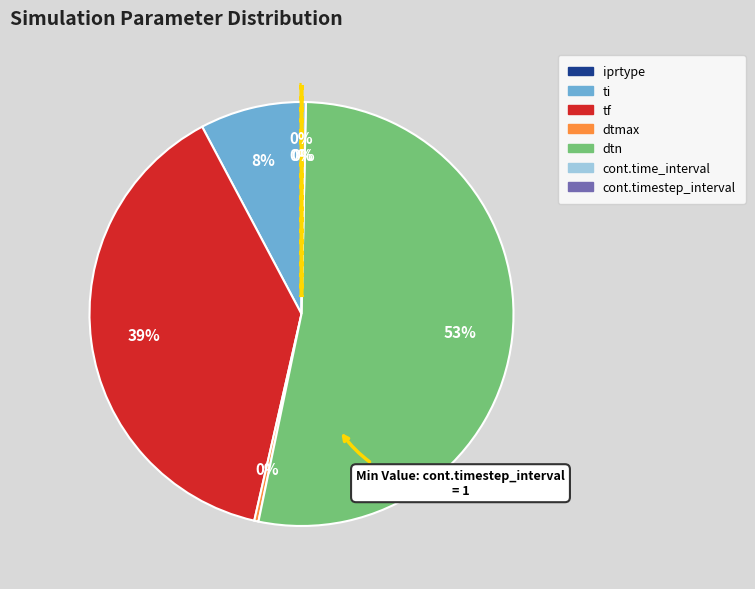

Between tf and dtmax, which is larger?

tf